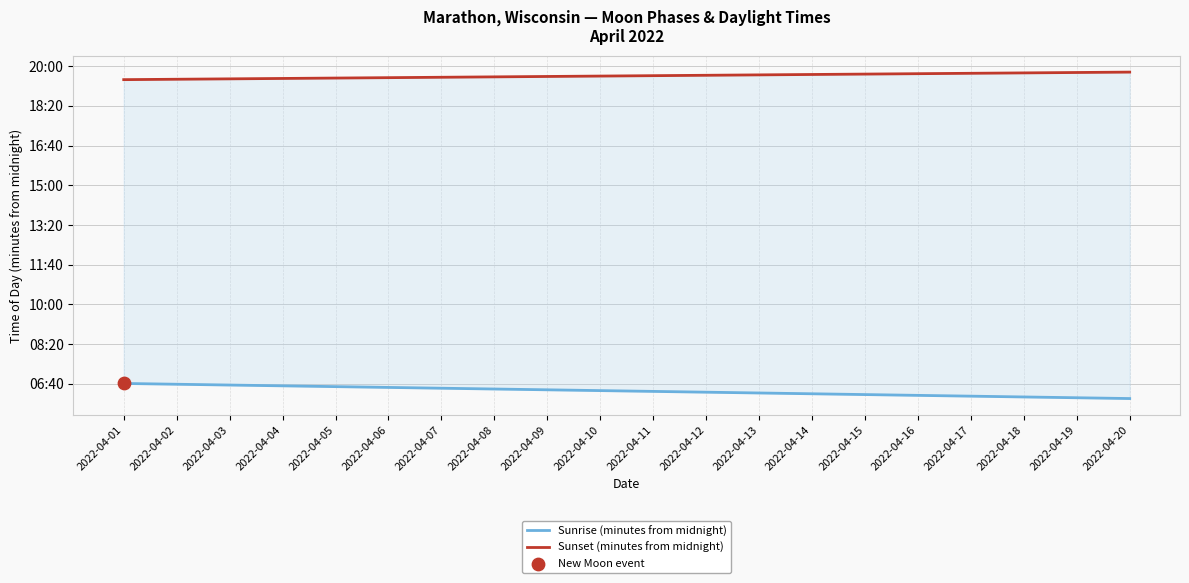

Which series has the largest Y range (max minus min)?

Sunrise (minutes from midnight)